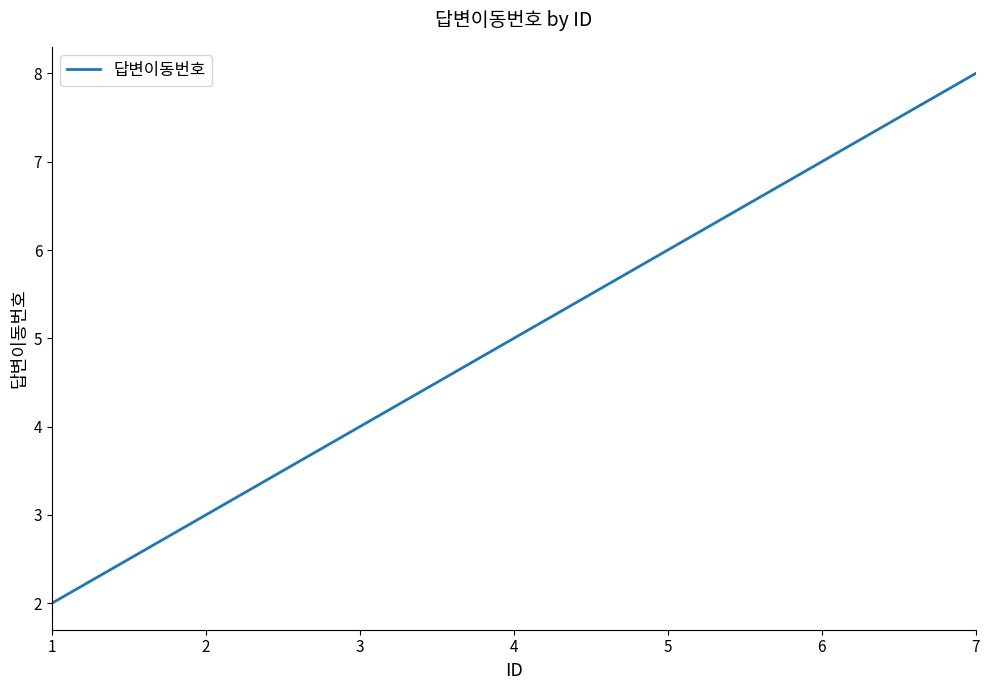

Reading left to right, transcribe all the data shown in this chart.

1=2	2=3	3=4	4=5	5=6	6=7	7=8